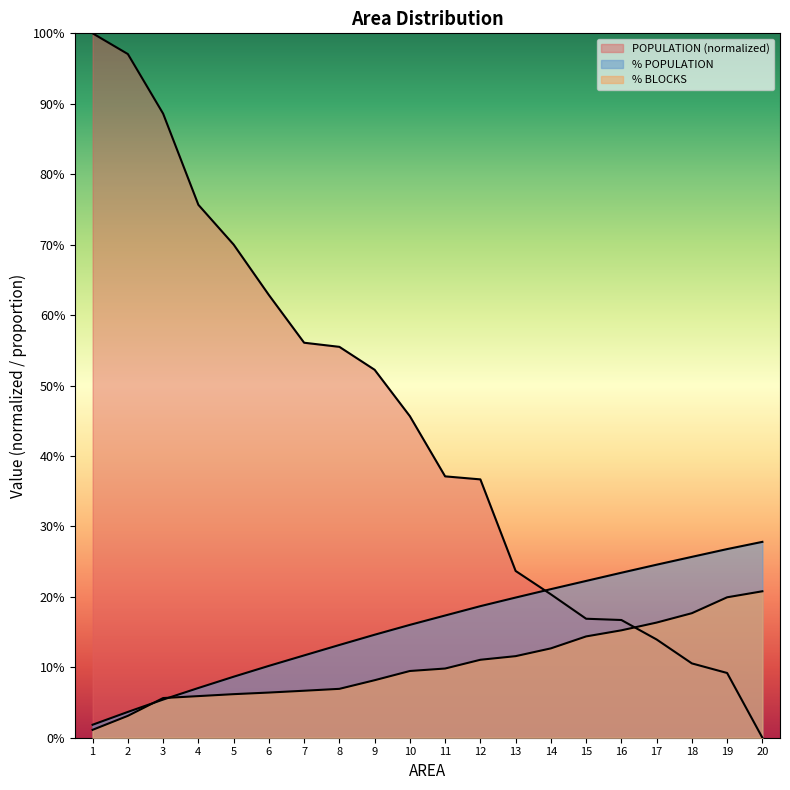

At which label is % POPULATION closest to 0?

1